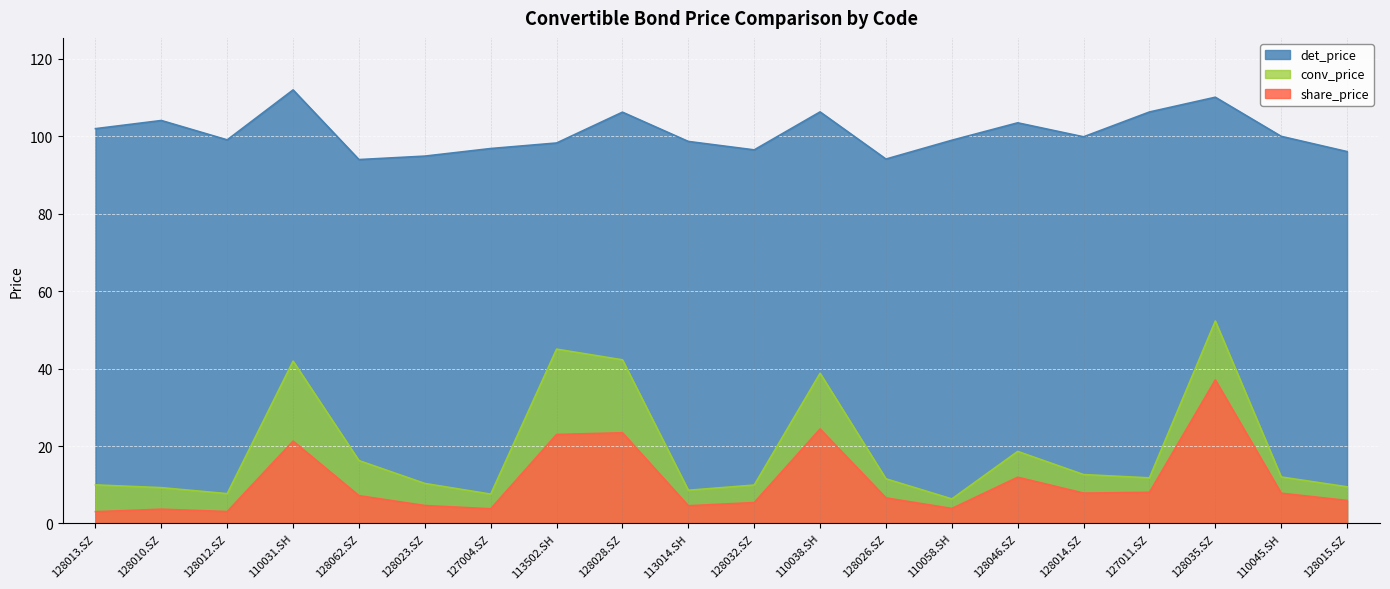

What is the label of the 17th point from the right?

110031.SH